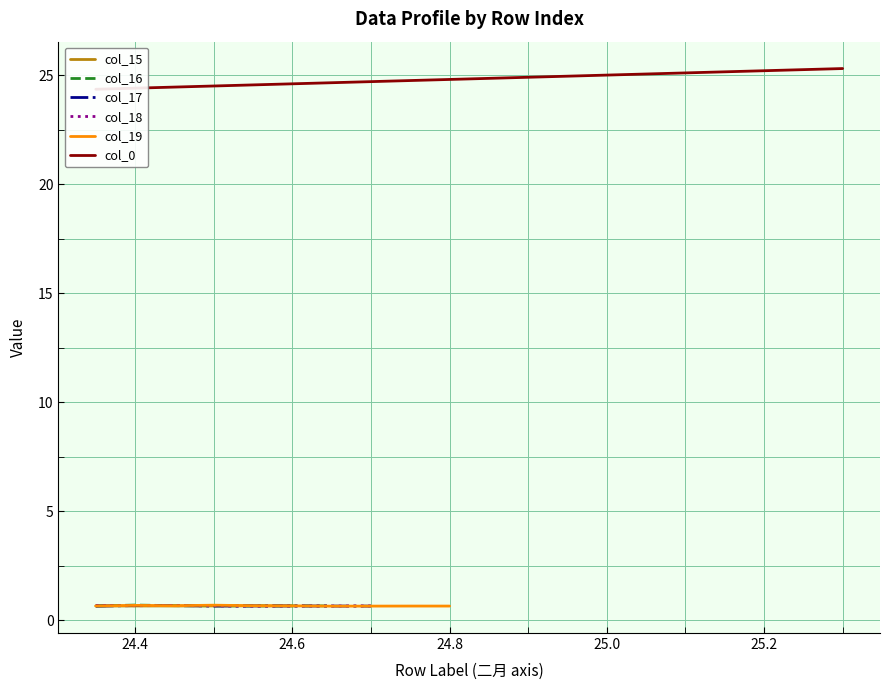

Is the value of col_17 at 24.6 greater than the value of col_16 at 14?

No